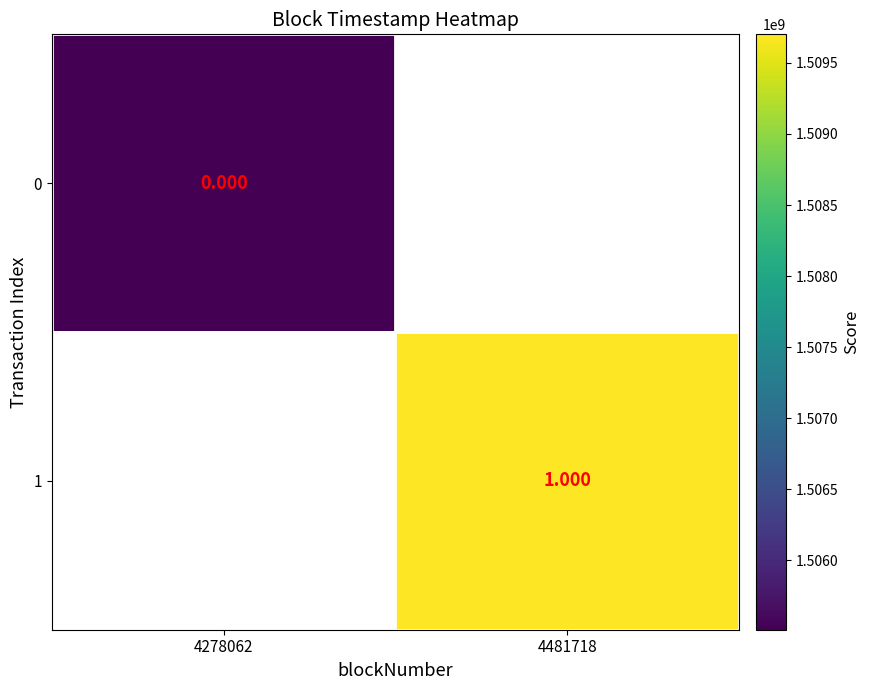

What is the highest value of the 0 series?

1505511685.0